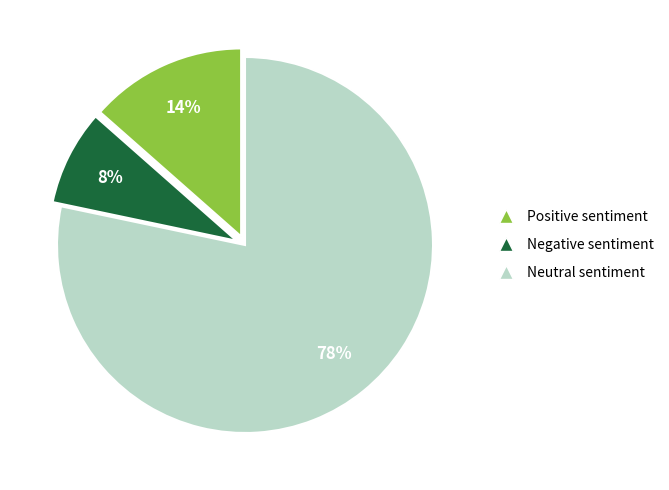

How many segments does this pie chart have?

3